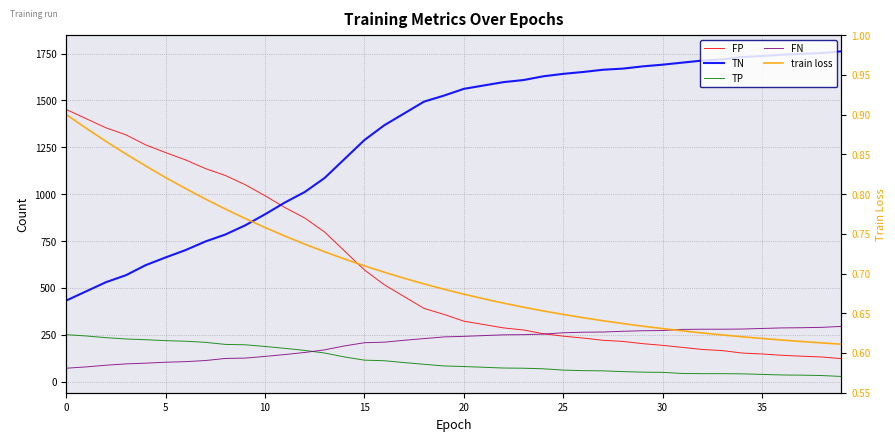

Which series has the largest total across all categories?

TN